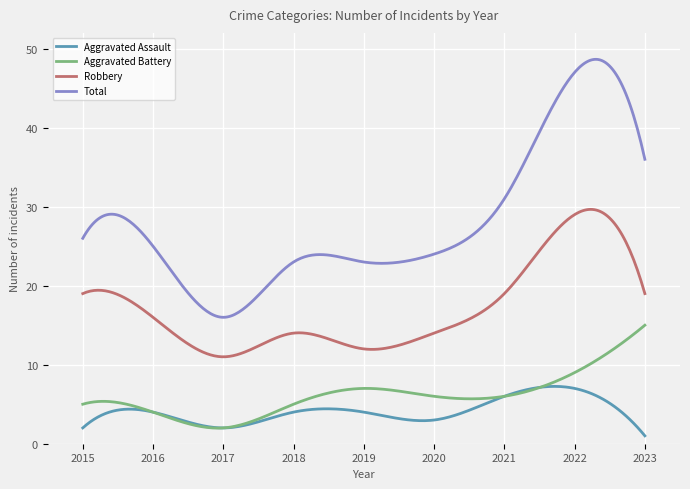

Which series has the largest total across all categories?

Total